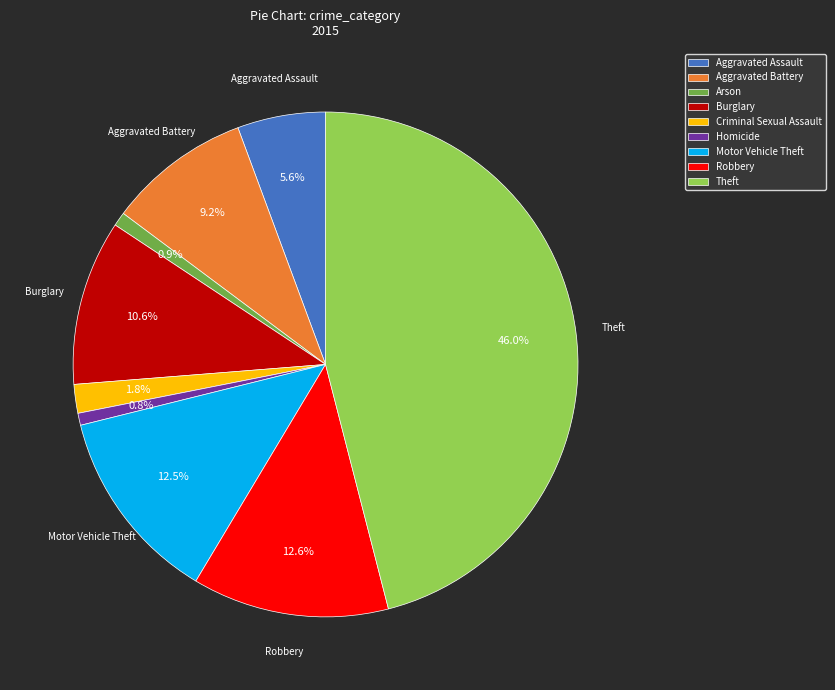

What percentage do Criminal Sexual Assault and Robbery together represent?

14.4%